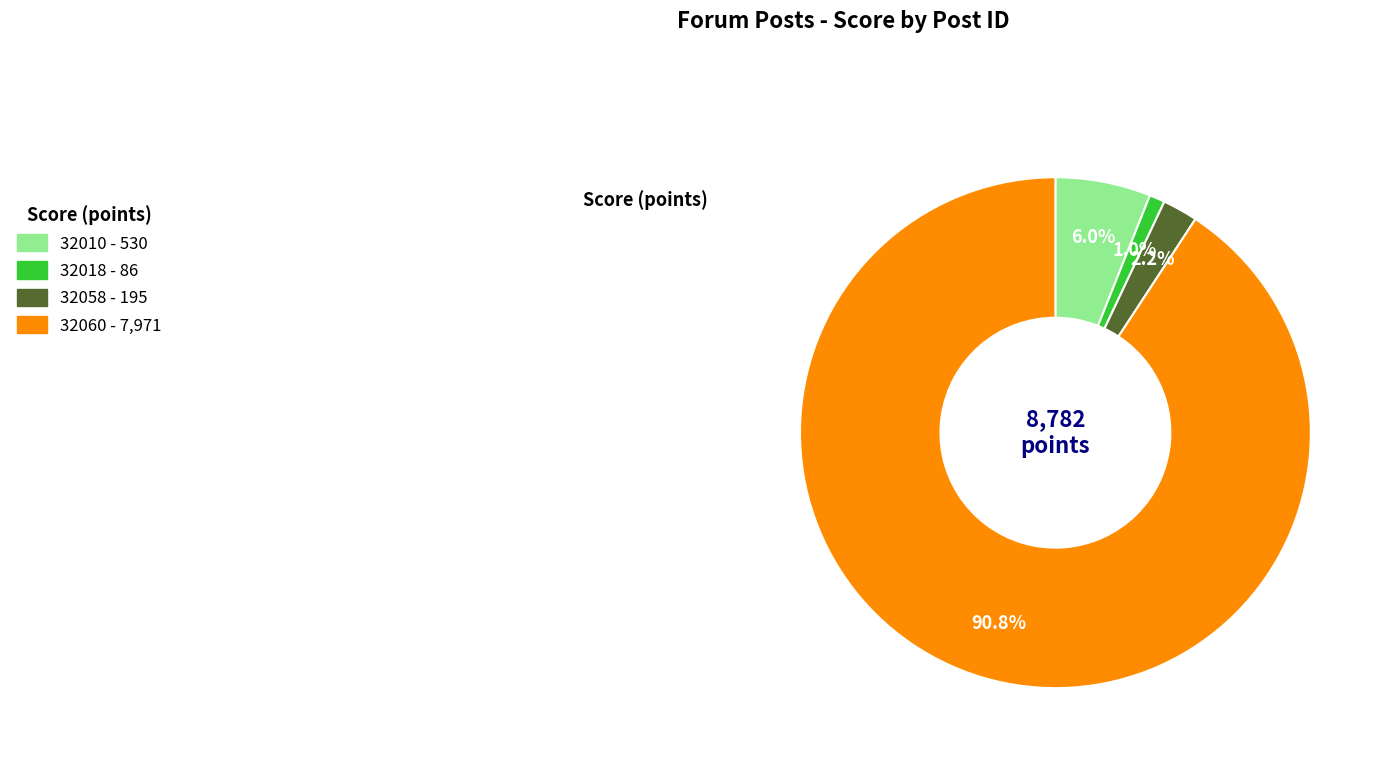

What percentage is NOT represented by 32010?

94.0%